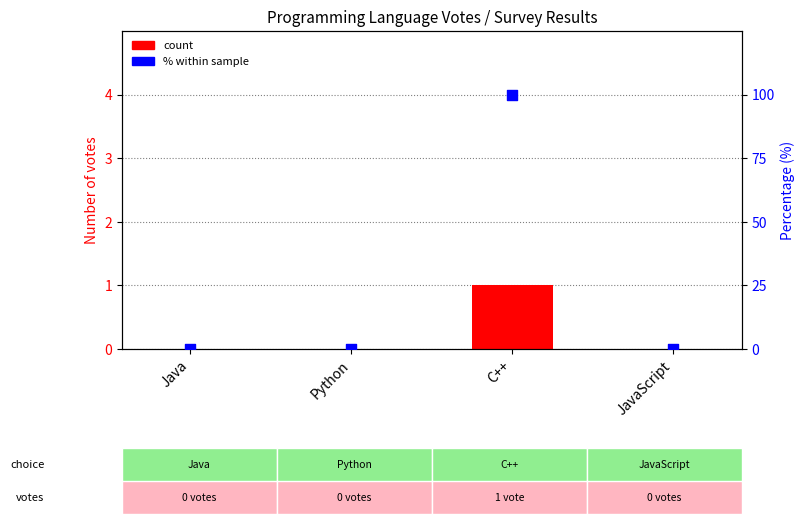

What are all the series names shown in the legend?

count, % within sample